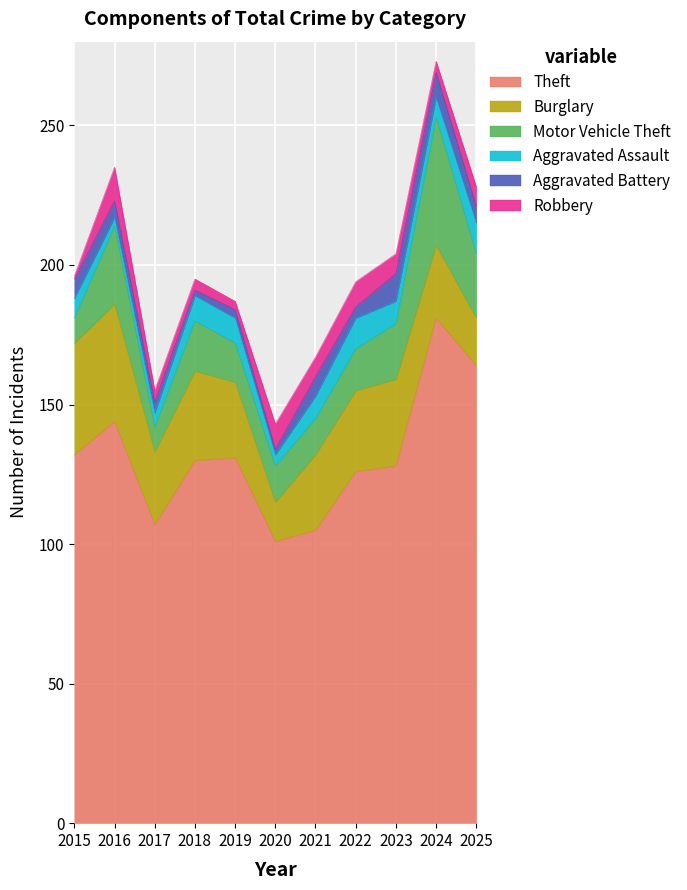

Which has a higher value, 2024 or 2022?

2024